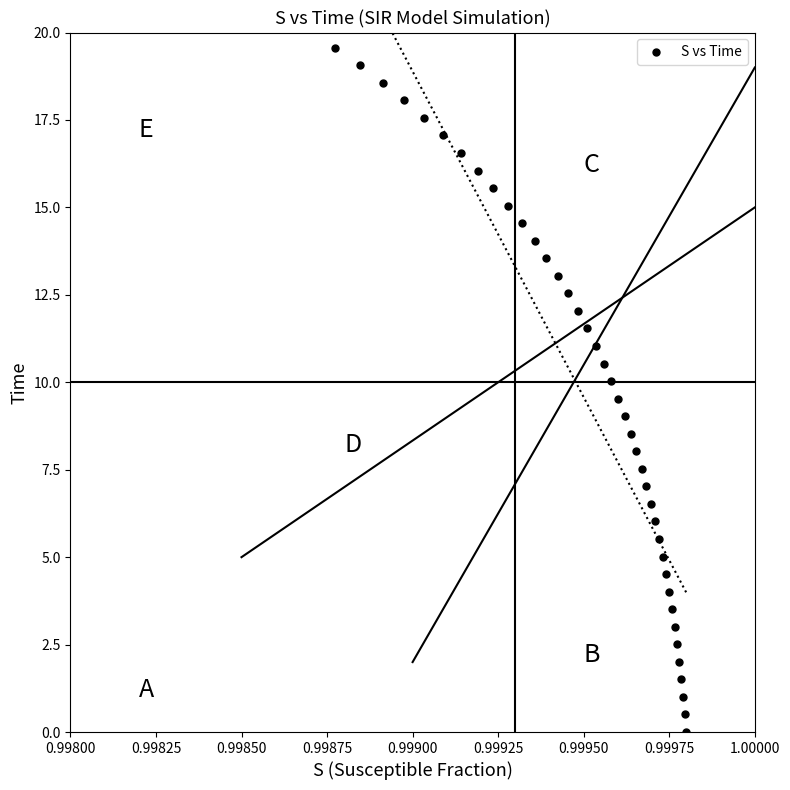

What is the range of Y values (max minus min)?

19.6